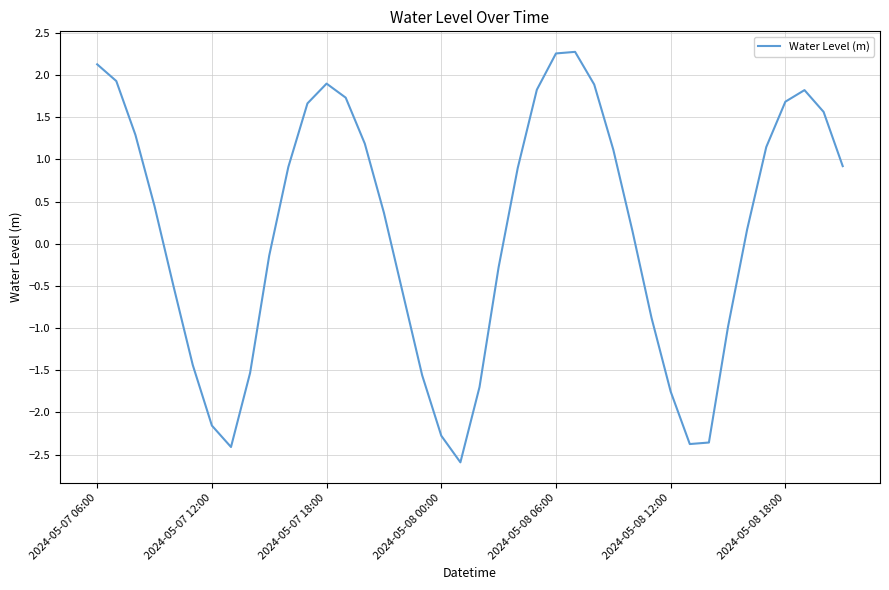

What is the difference between the second highest and minimum values?

4.8